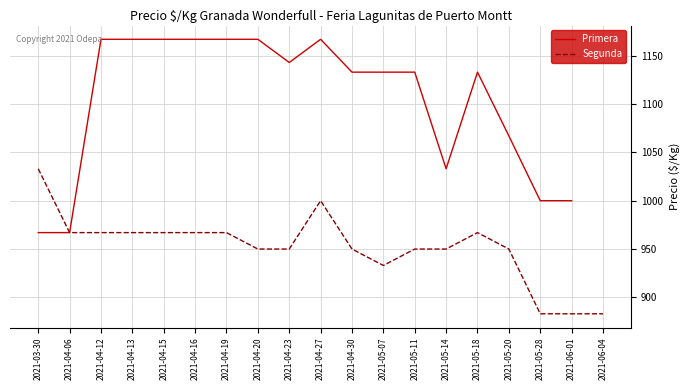

Is the value of Segunda at 2021-04-06 greater than the value of Primera at 2021-05-20?

No